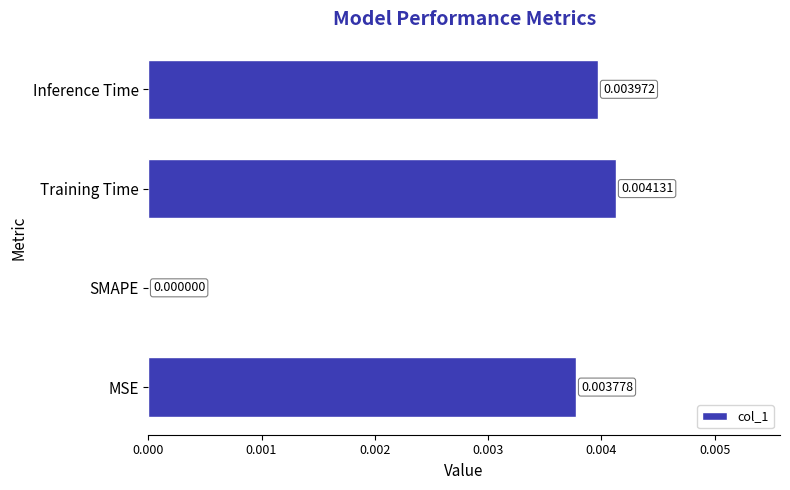

Count the values in the range 0 to 1.

4